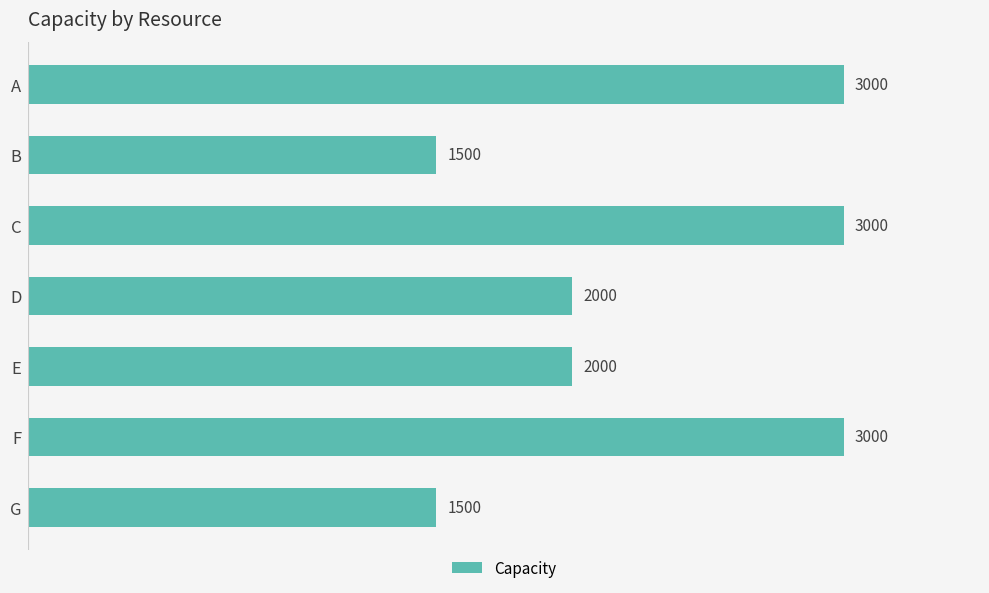

Reading bottom to top, what are all the values shown in this chart?

G=1500	F=3000	E=2000	D=2000	C=3000	B=1500	A=3000